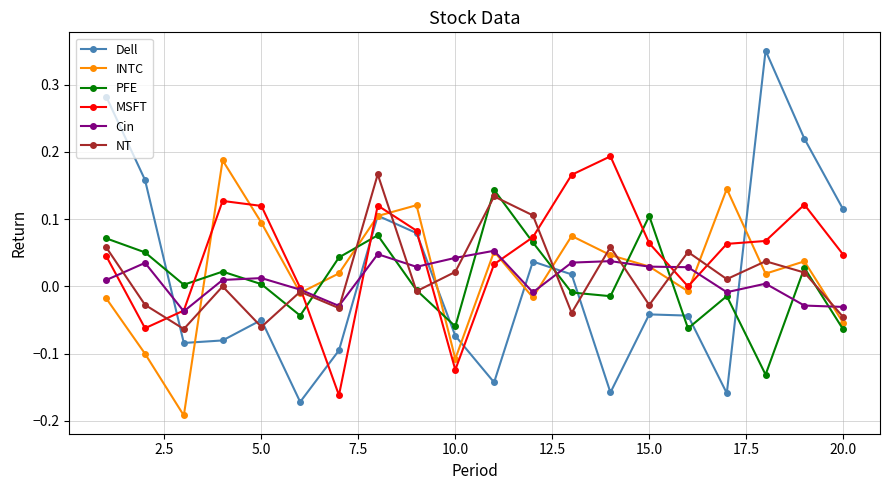

Which series has the largest total across all categories?

MSFT